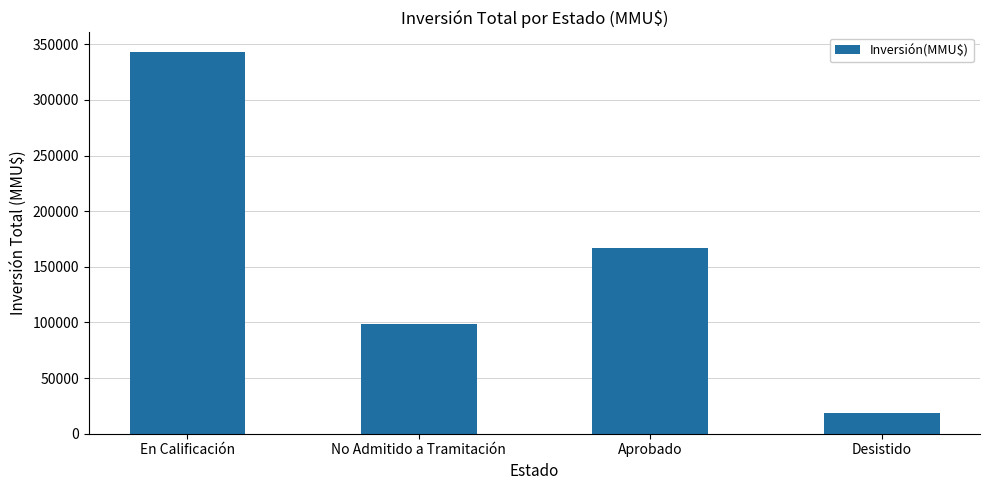

How many values are between 98666 and 343445?

3